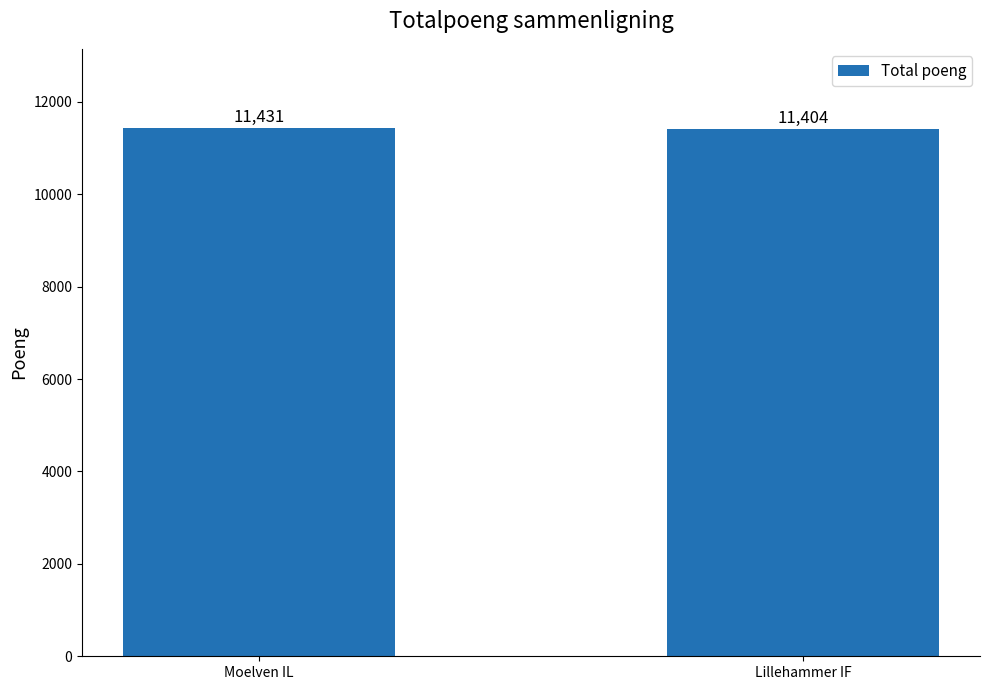

Read the value at Moelven IL.

11431